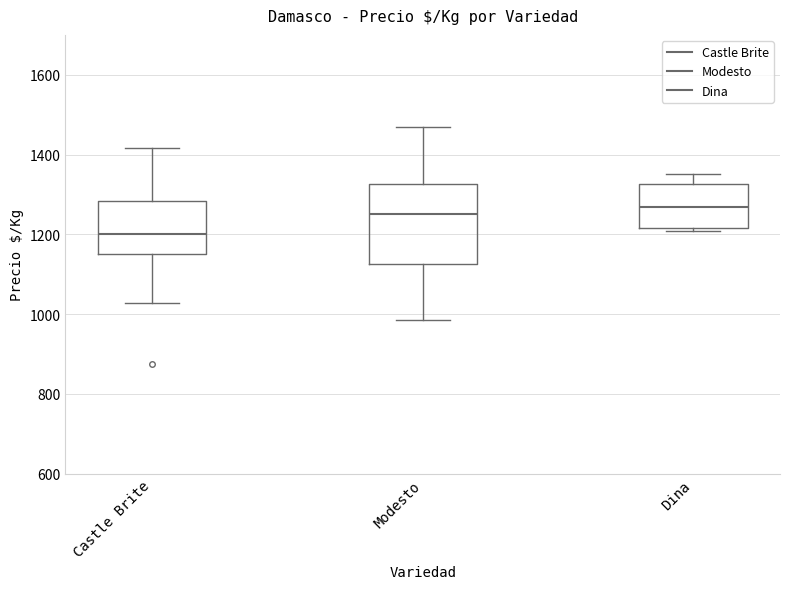

Reading left to right, transcribe this box plot: for each box, give where its median line is, the range the box spans, and where its two whiskers end, as read against the y-axis. The values are not printed on the chart, so give them approximately, as read against the axis.

Castle Brite: median 1200, box 1140 to 1280, whiskers 1020 to 1420
Modesto: median 1260, box 1120 to 1320, whiskers 980 to 1460
Dina: median 1260, box 1220 to 1320, whiskers 1200 to 1360